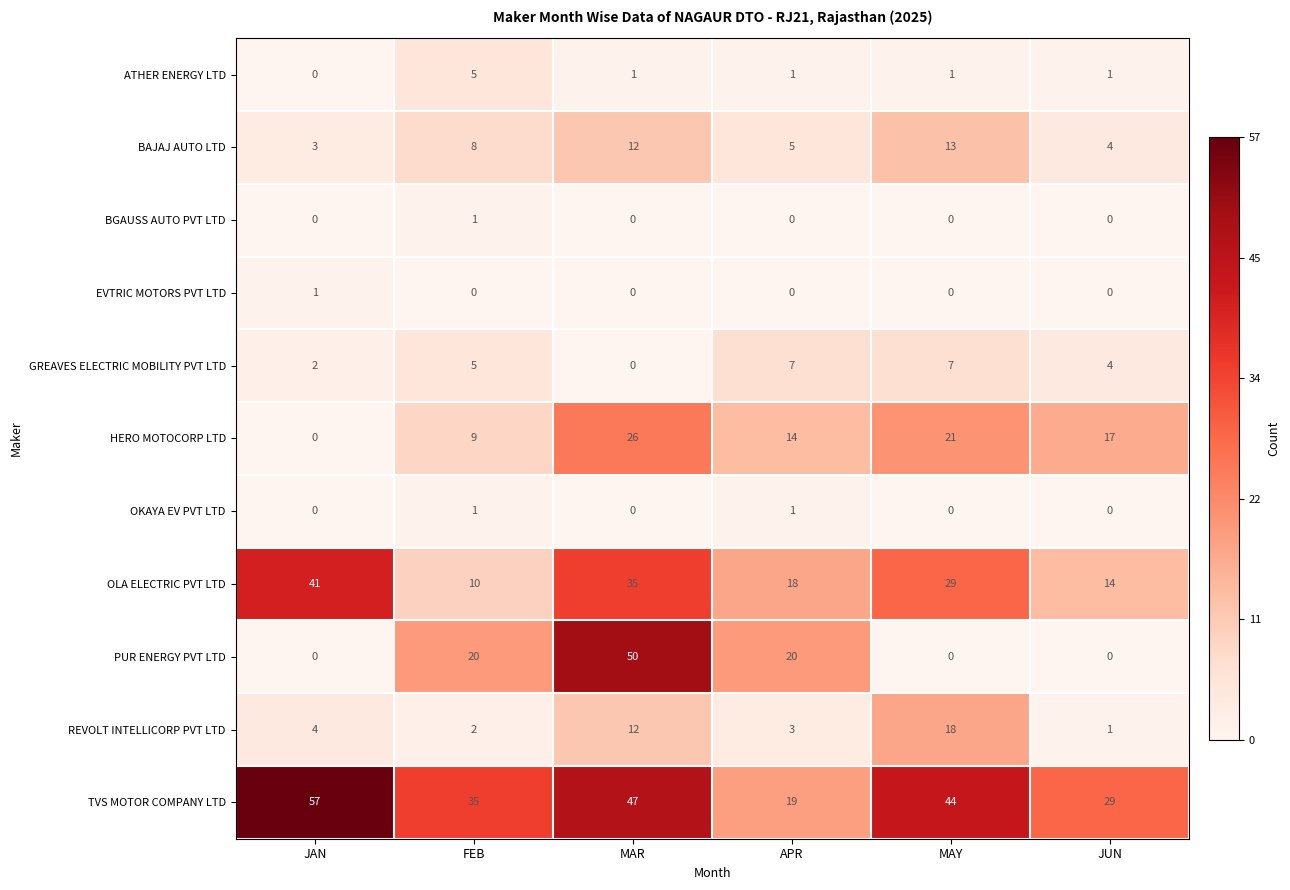

At which category is the sum across all series the highest?

MAR